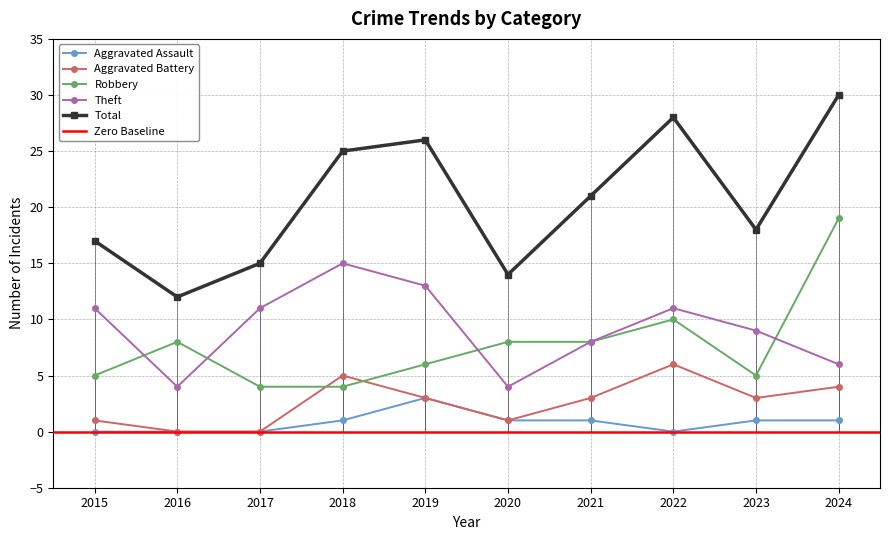

At which label is Total closest to 21?

2021